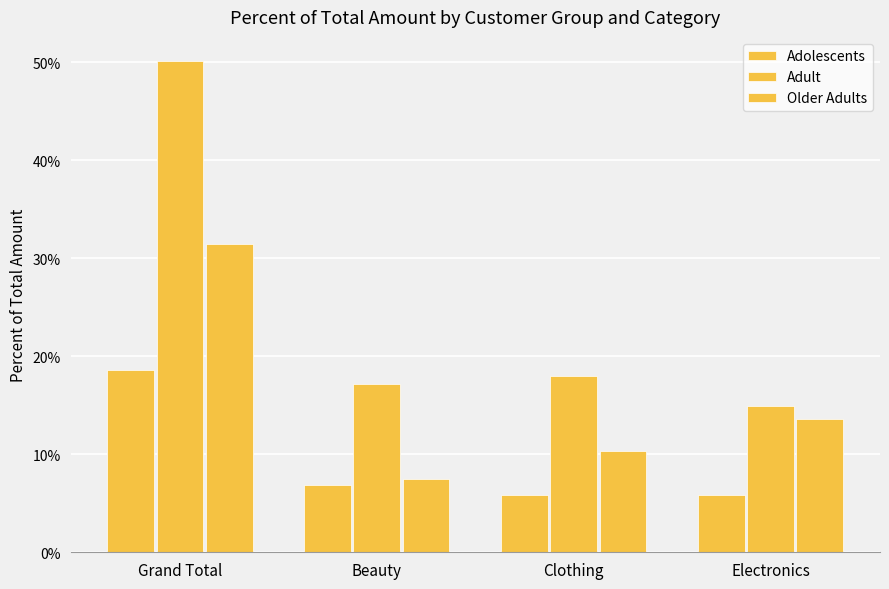

At which category is the sum across all series the highest?

Grand Total